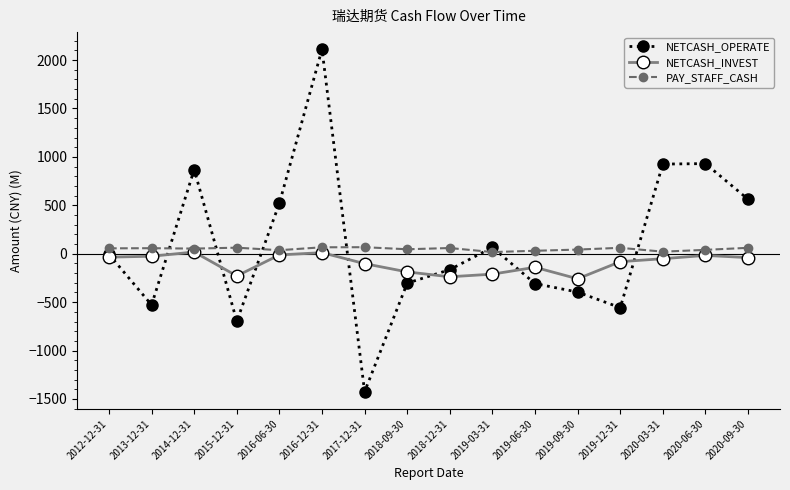

True or false: PAY_STAFF_CASH and NETCASH_INVEST intersect in this chart.

False